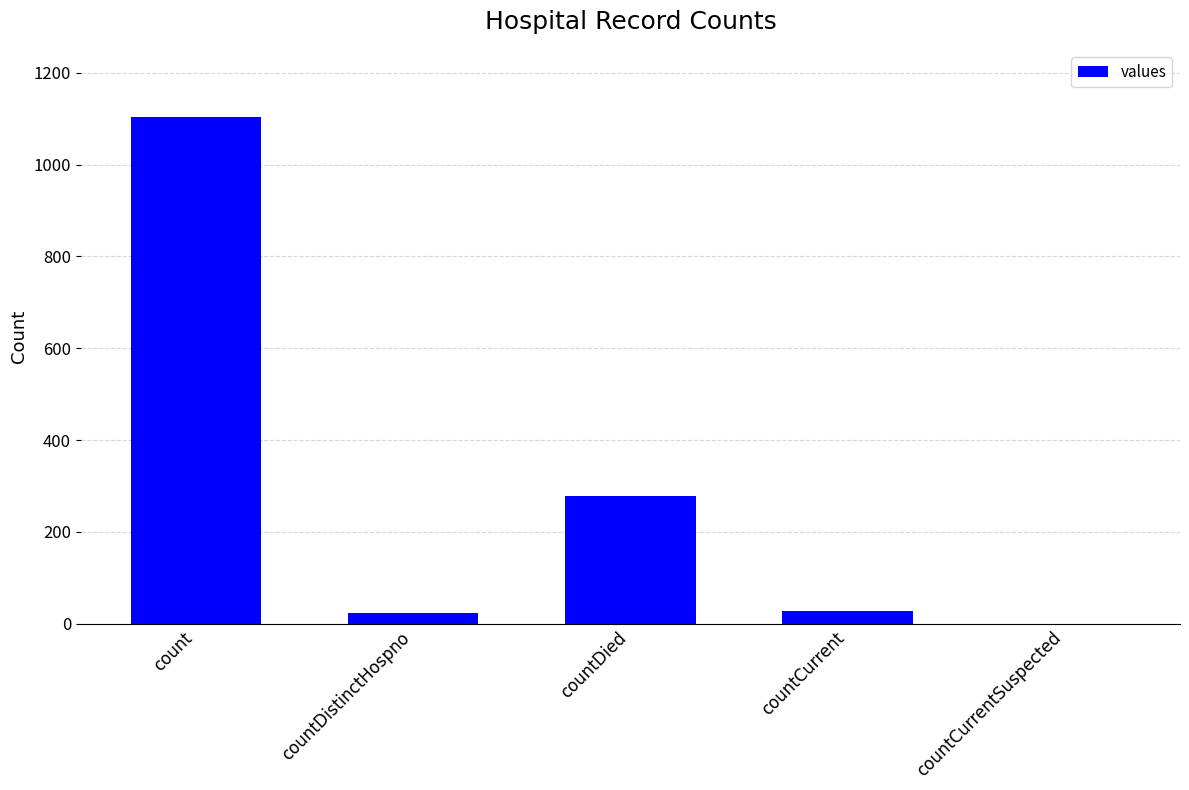

What is the sum of the values at count and countCurrent?

1133